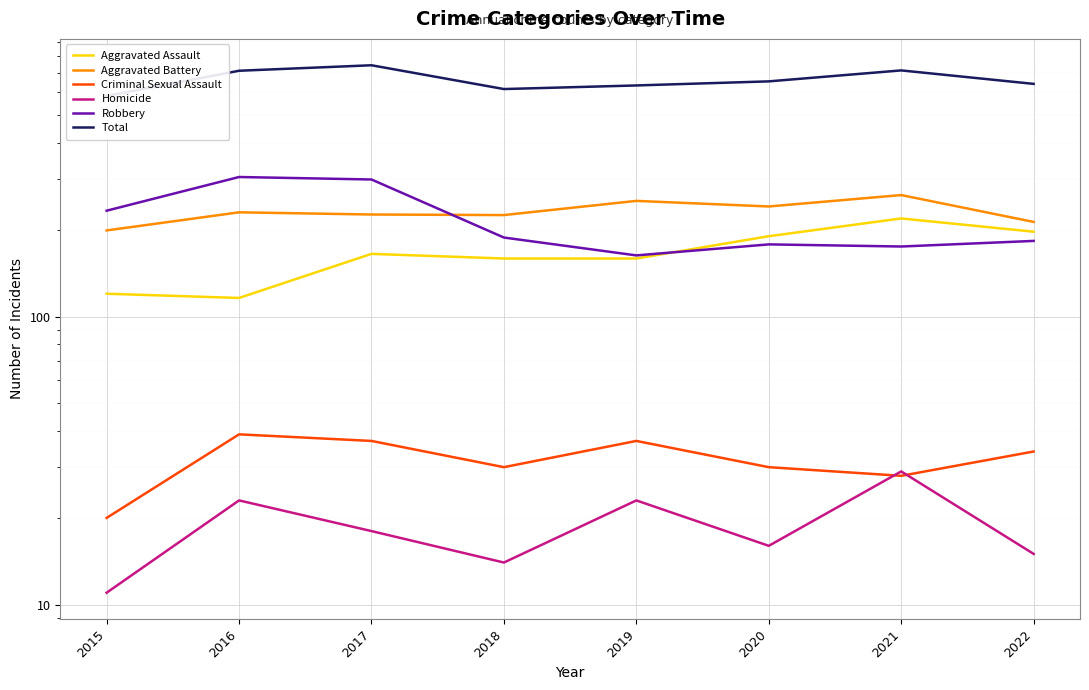

The Aggravated Assault series shows 190 at 2020. True or false?

True